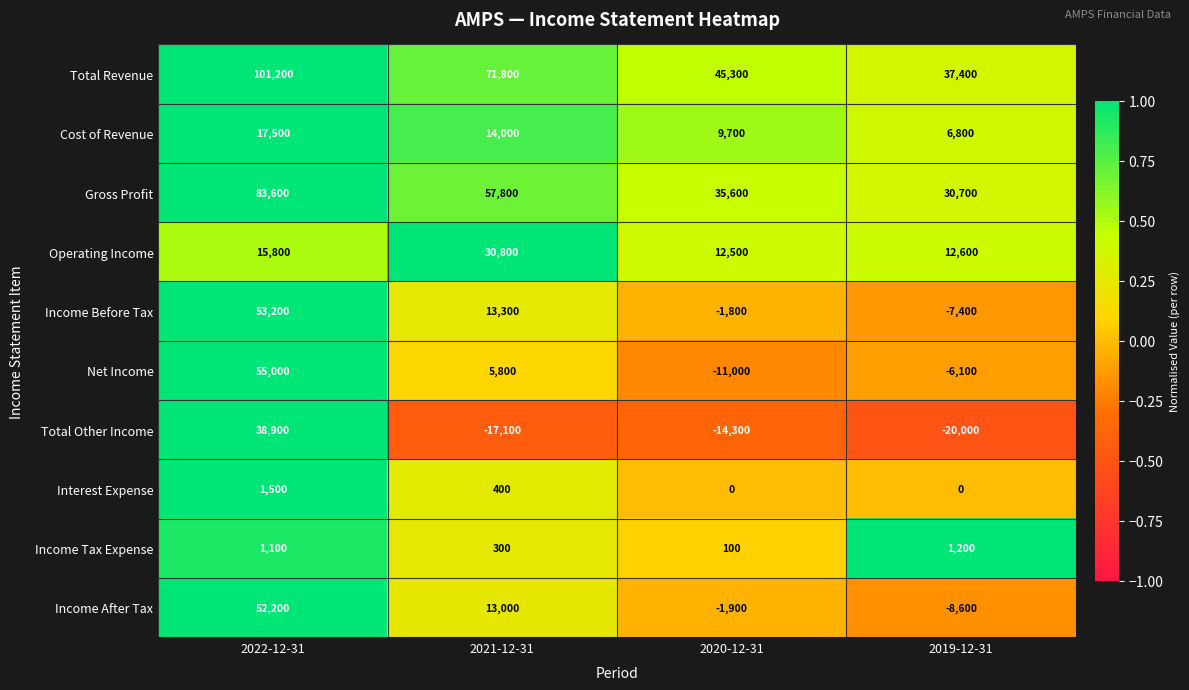

What is the greatest value displayed?

101200